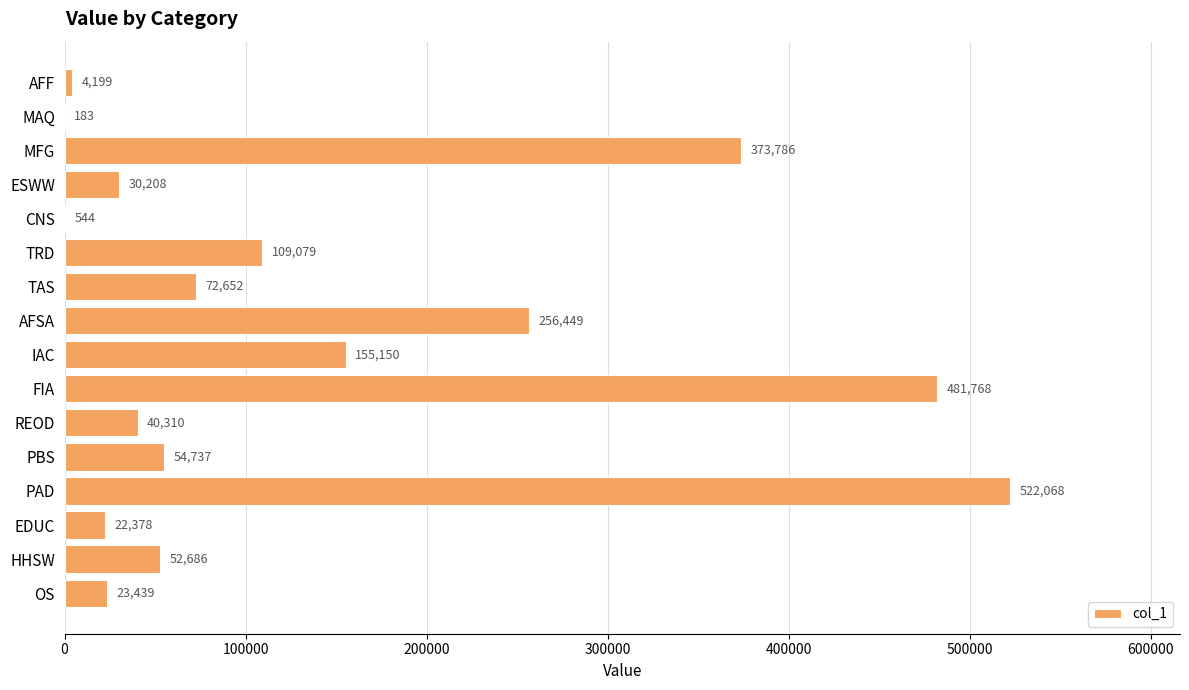

Which category has the highest value across all series?

PAD